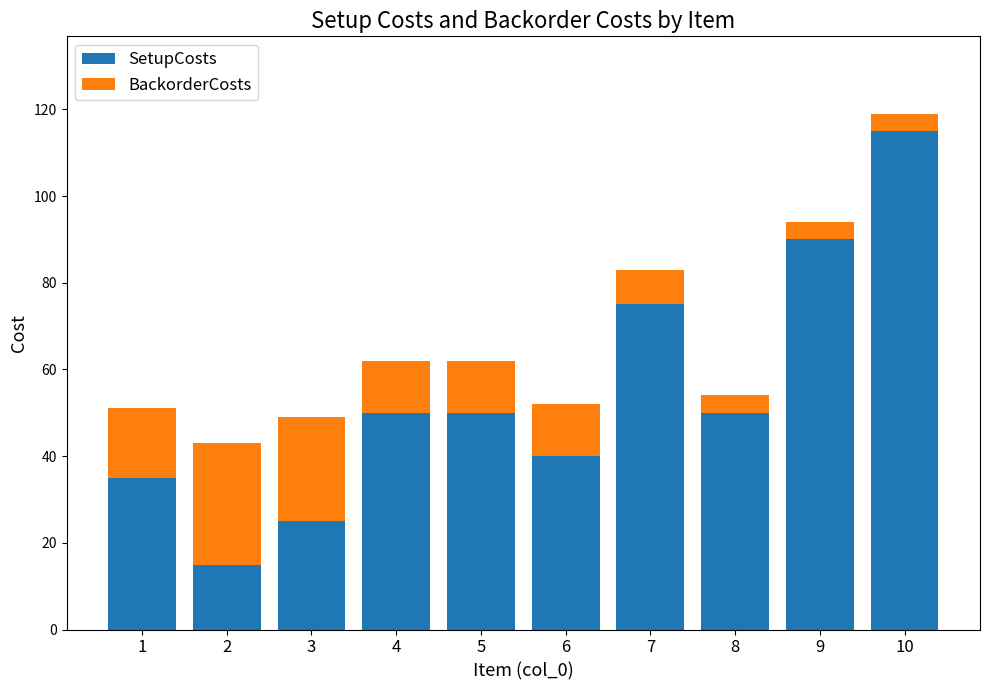

What is the highest value of the SetupCosts series?

115